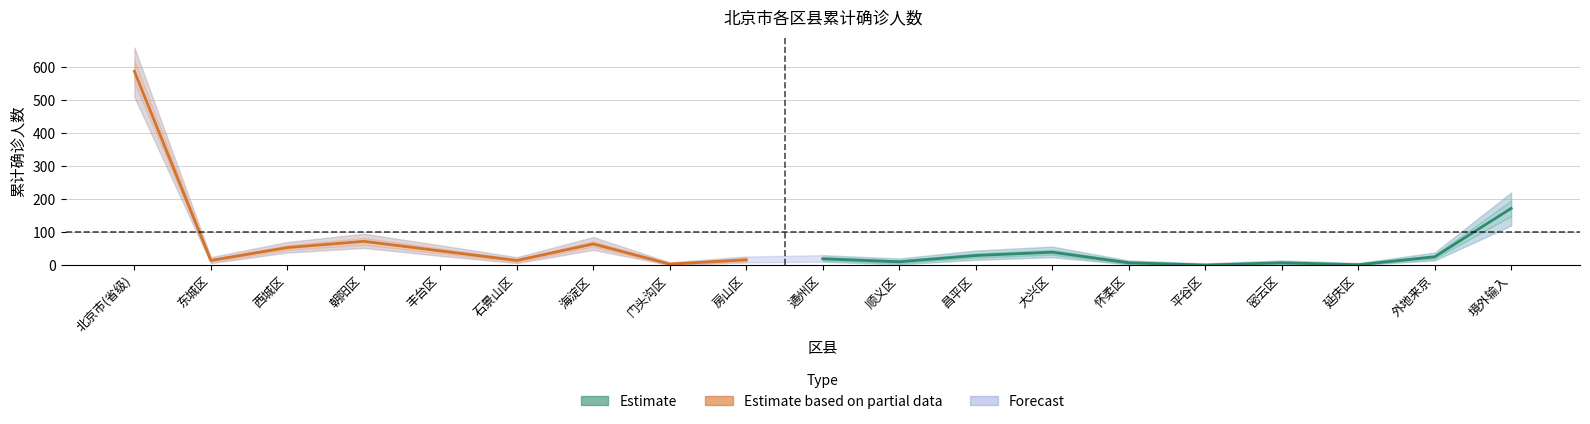

Where is 累计确诊人数 nearest to the value 294?

境外输入